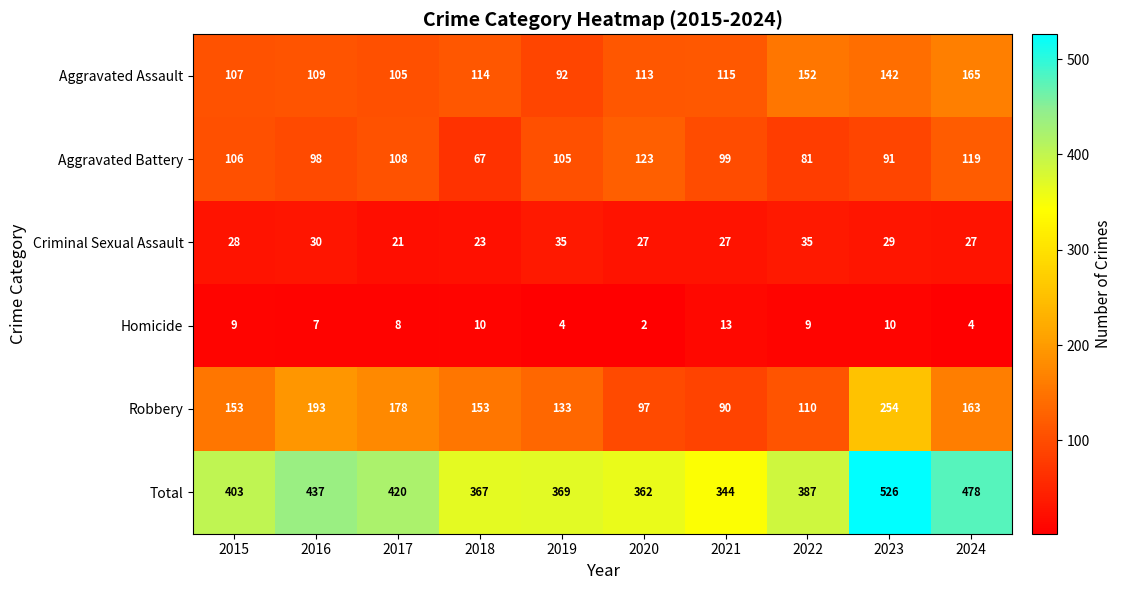

True or false: Robbery has a value of 178 at 2017.

True